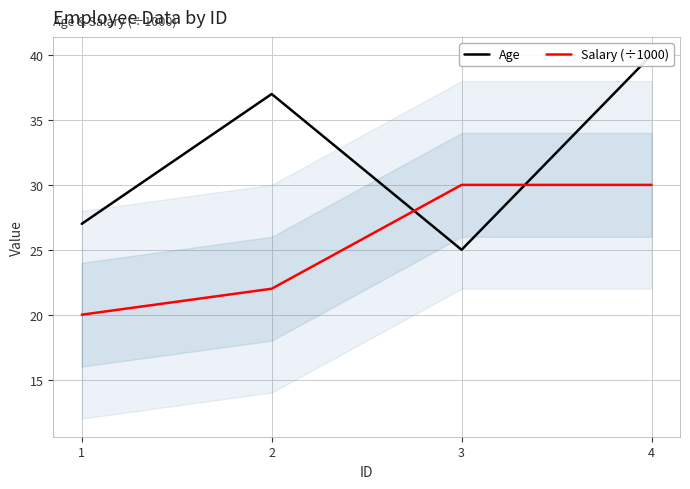

How many intersections are there between Salary (÷1000) and Age?

2